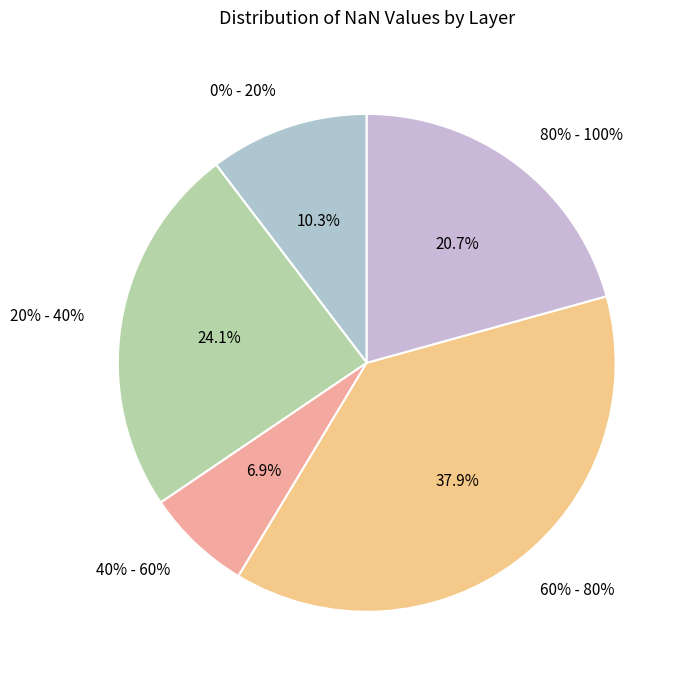

What portion of the pie excludes 60% - 80%?

62.1%